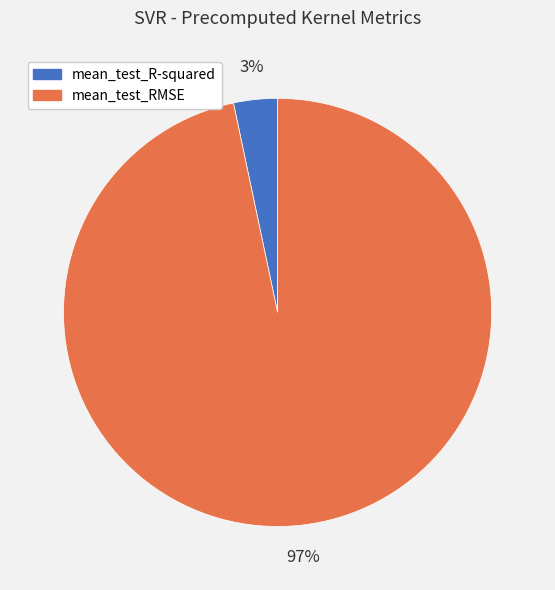

To the nearest percent, what is the combined percentage of mean_test_R-squared and mean_test_RMSE?

100%